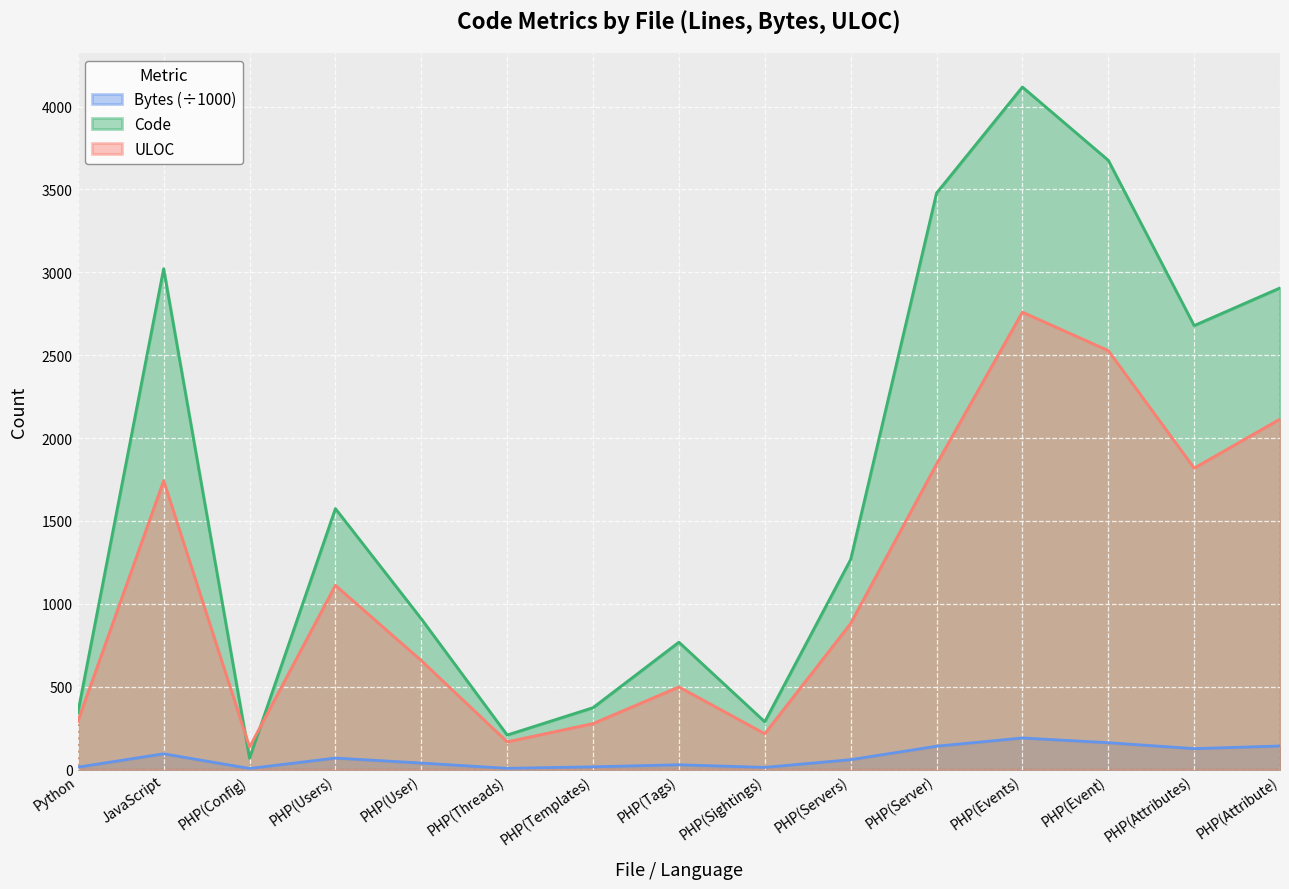

How many lines are shown in the chart?

3